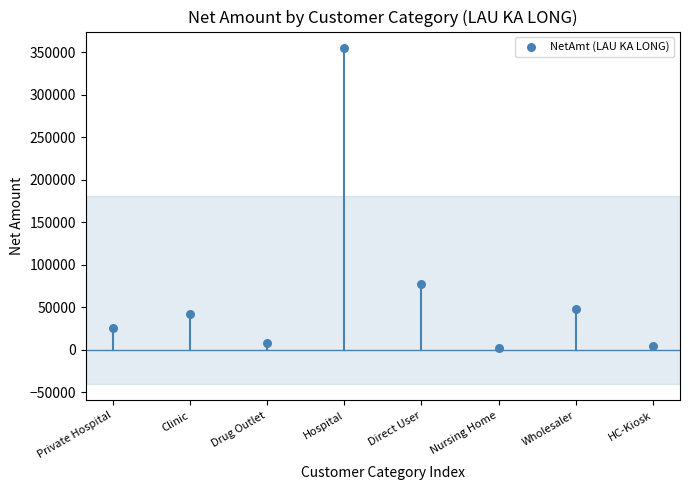

What is the range of Y values (max minus min)?

352789.5